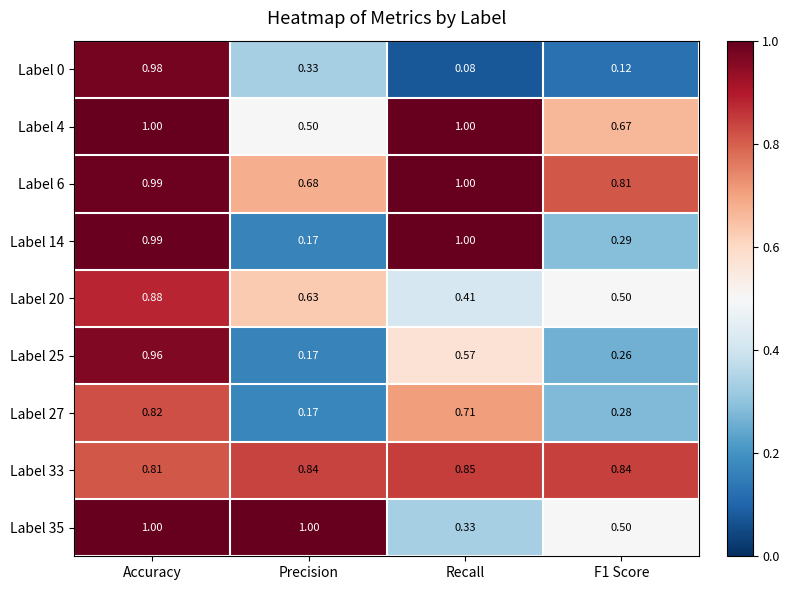

Where is Label 35 nearest to the value 0?

Recall